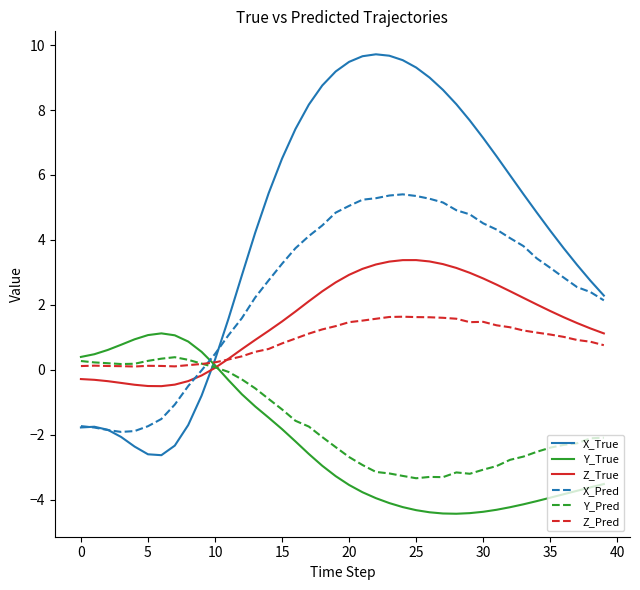

True or false: X_Pred and Z_Pred intersect in this chart.

True